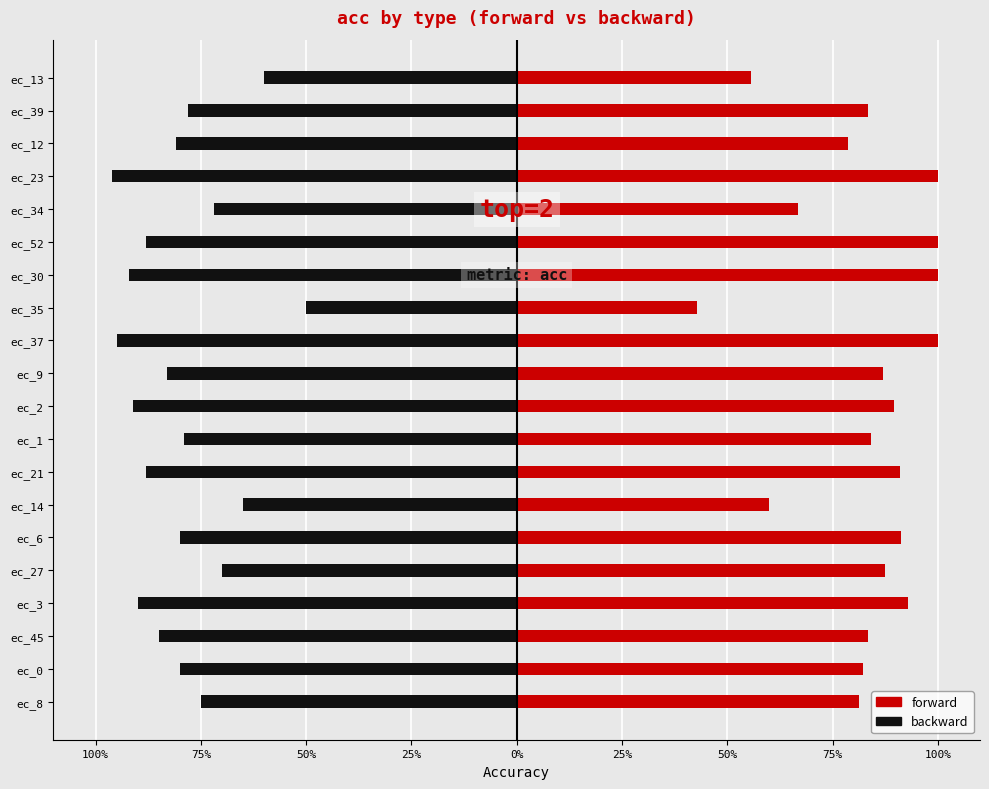

How many bars are there in each group?

2